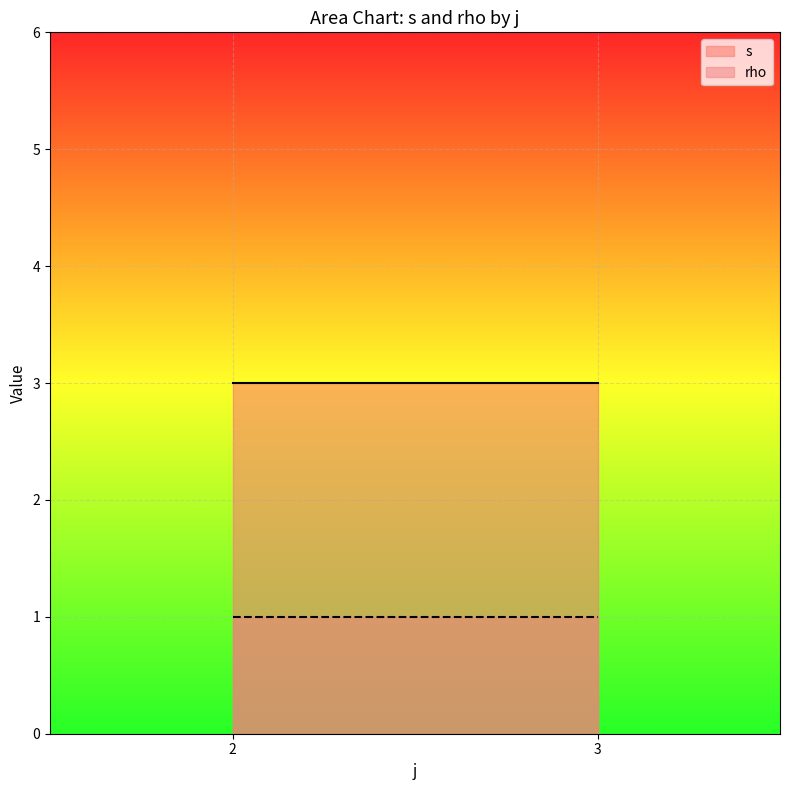

List the series in order of their peak value, lowest first.

rho, s